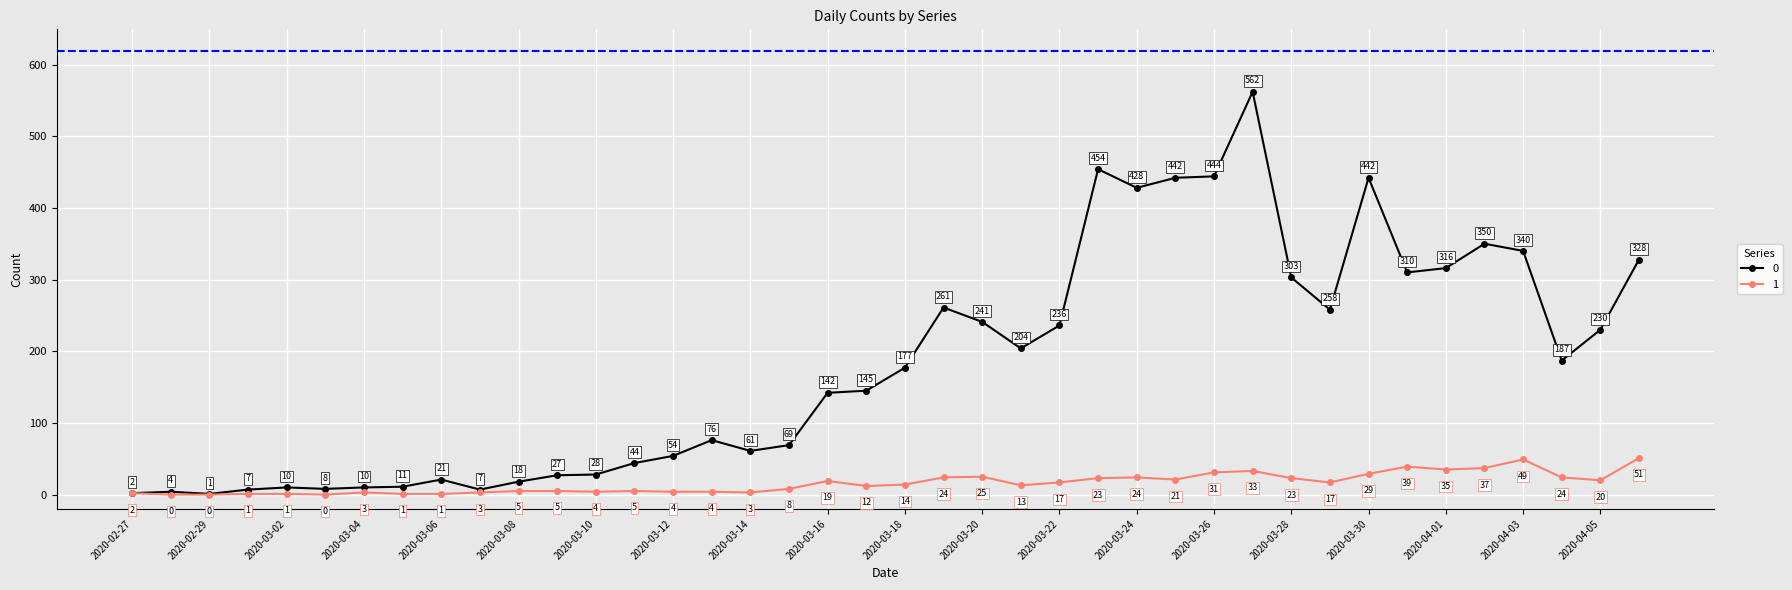

Rank the series by their maximum value, from lowest to highest.

1, 0